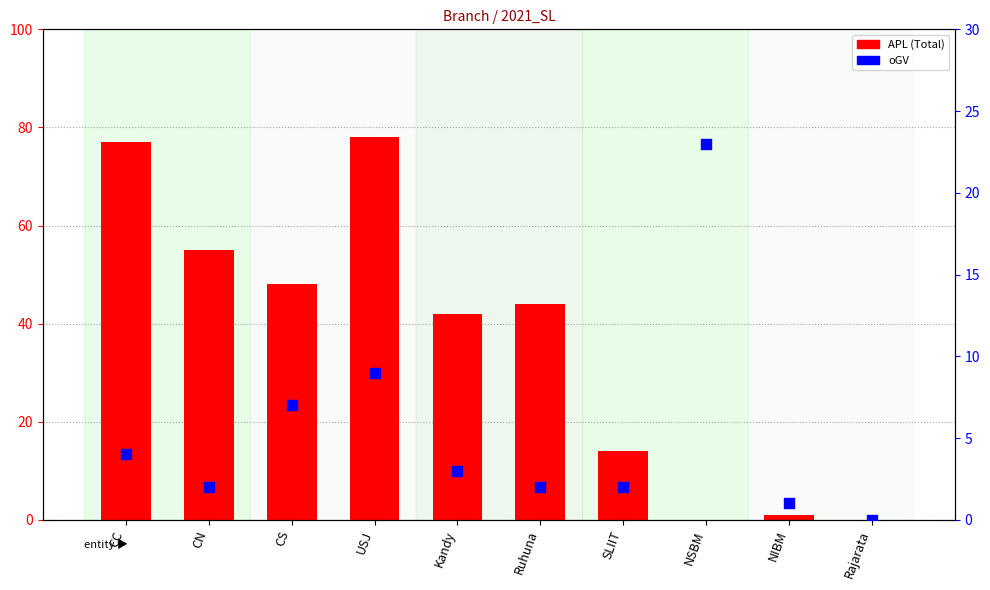

Which series reaches the maximum Y coordinate?

APL